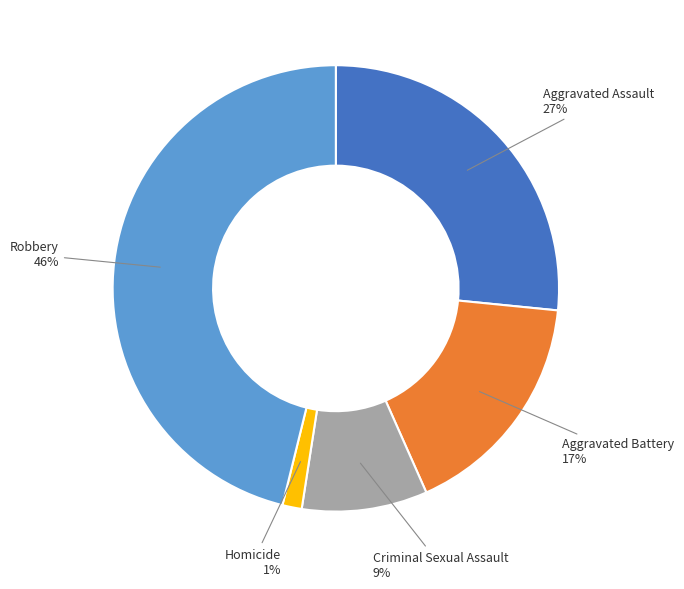

What percentage is the Criminal Sexual Assault slice, to the nearest percent?

9%